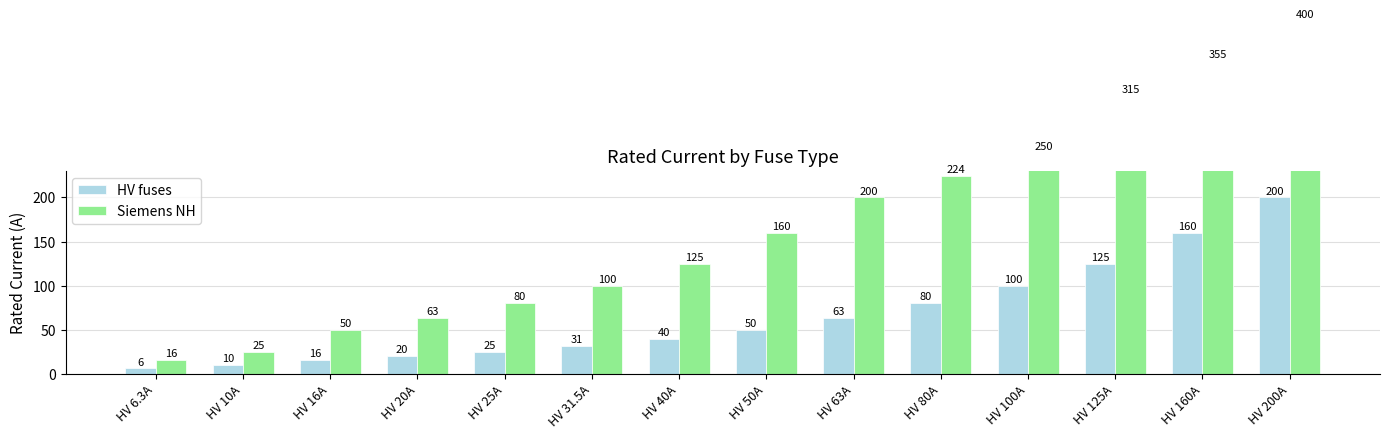

At which label does Siemens NH first exceed 160?

HV 63A